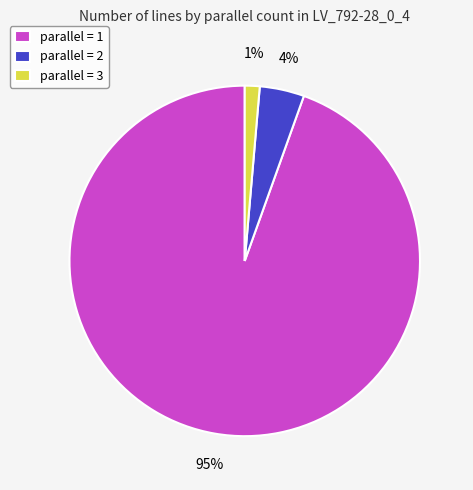

What percentage is the parallel = 2 slice, to the nearest percent?

4%